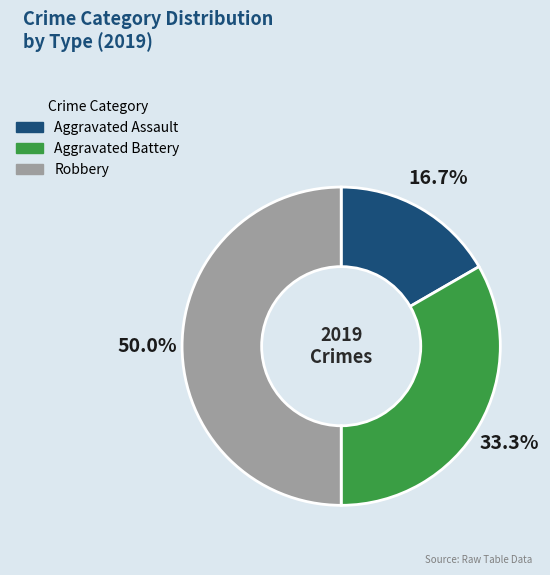

What percentage is the Aggravated Assault slice, to the nearest percent?

17%